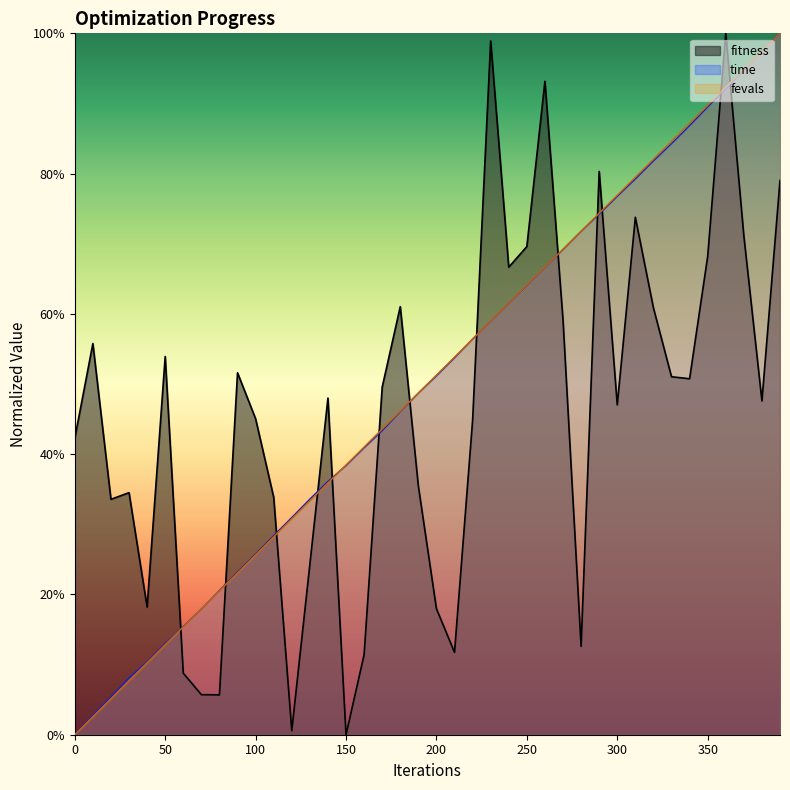

Which series has the largest range (max minus min)?

fitness